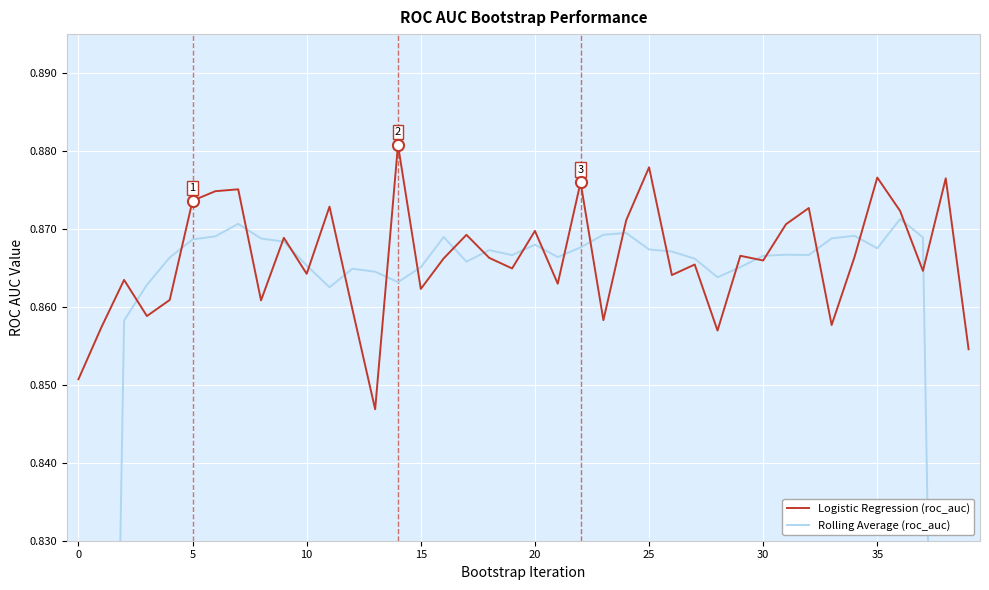

What are all the series names shown in the legend?

Logistic Regression (roc_auc), Rolling Average (roc_auc)